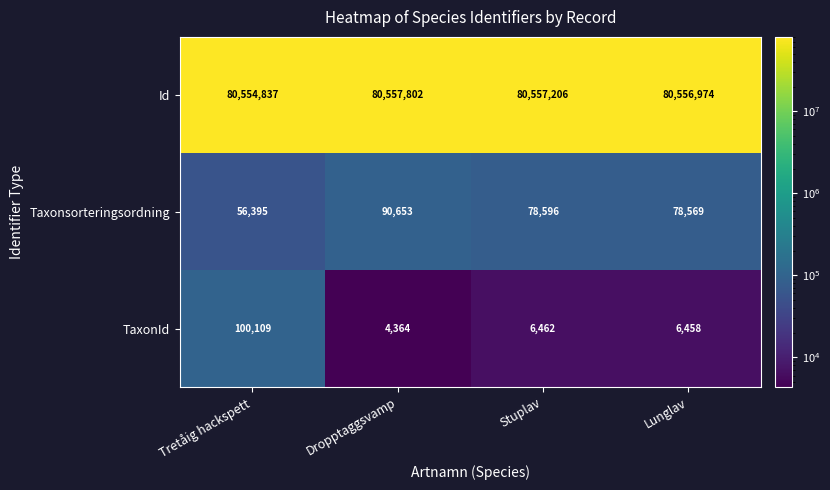

What is the difference between the second highest and second lowest values in the TaxonId series?

4